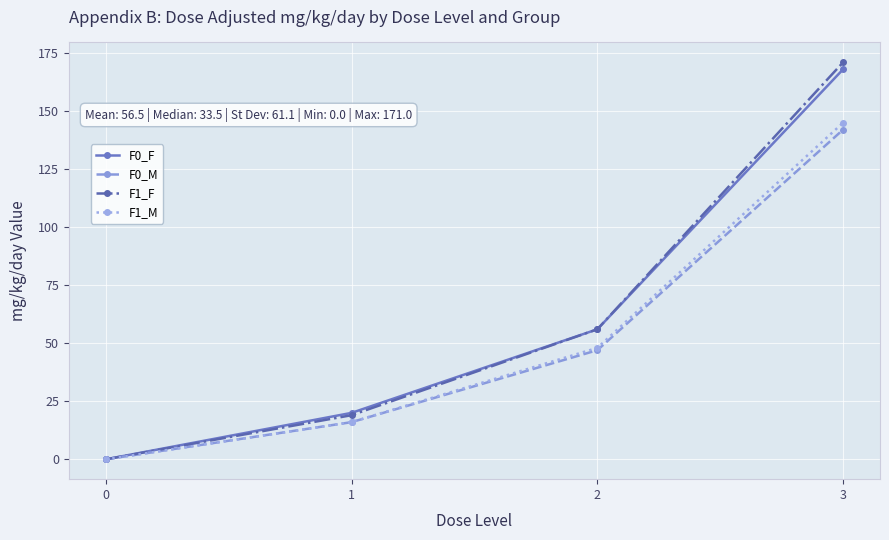

Which series changed the most between 1 and 3?

F1_F